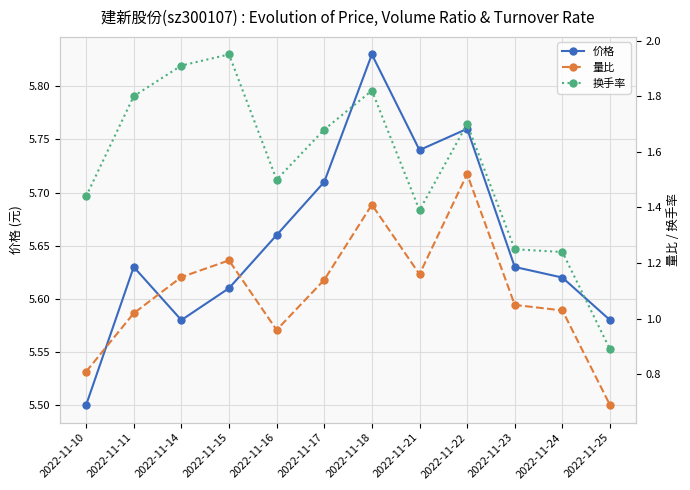

At which category does 换手率 reach its first local peak?

2022-11-15